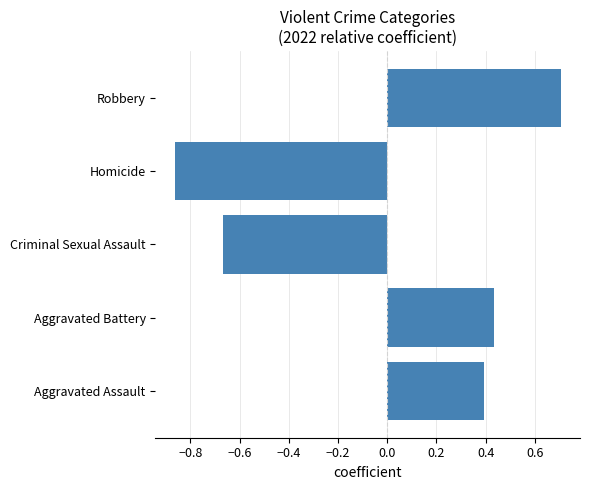

How many values are below 0?

2